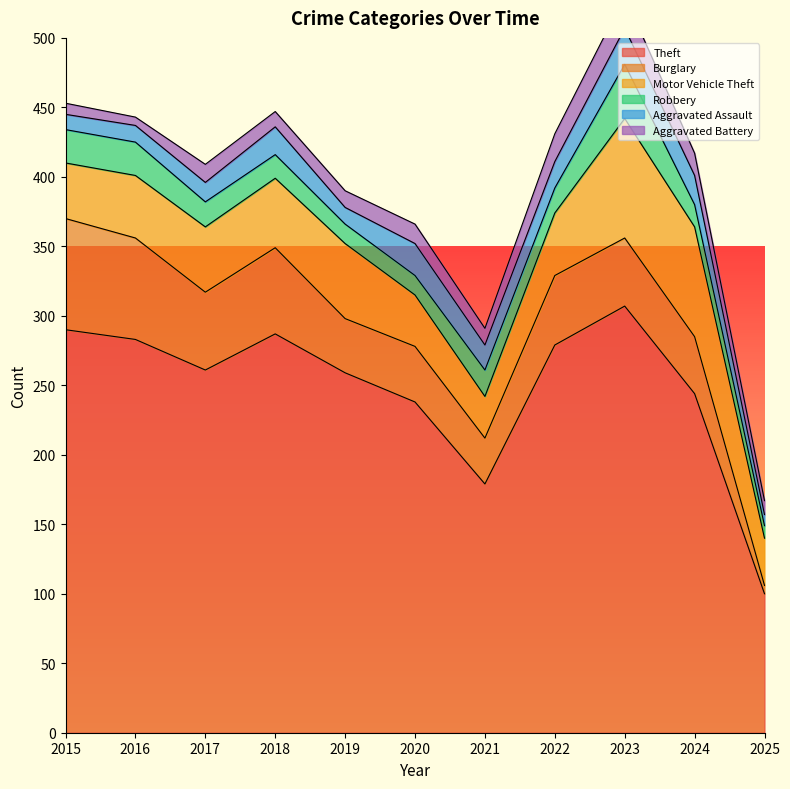

At which category is the sum across all series the highest?

2023